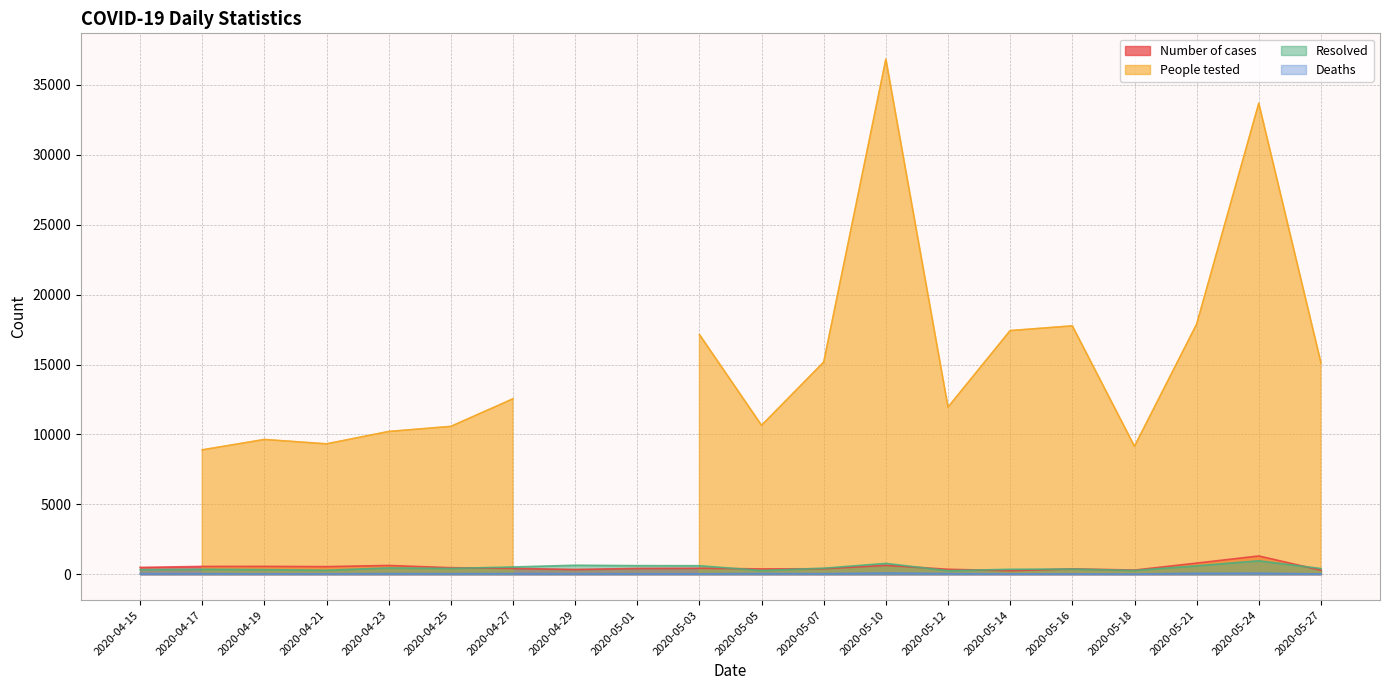

What is the maximum value for Number of cases?

1313